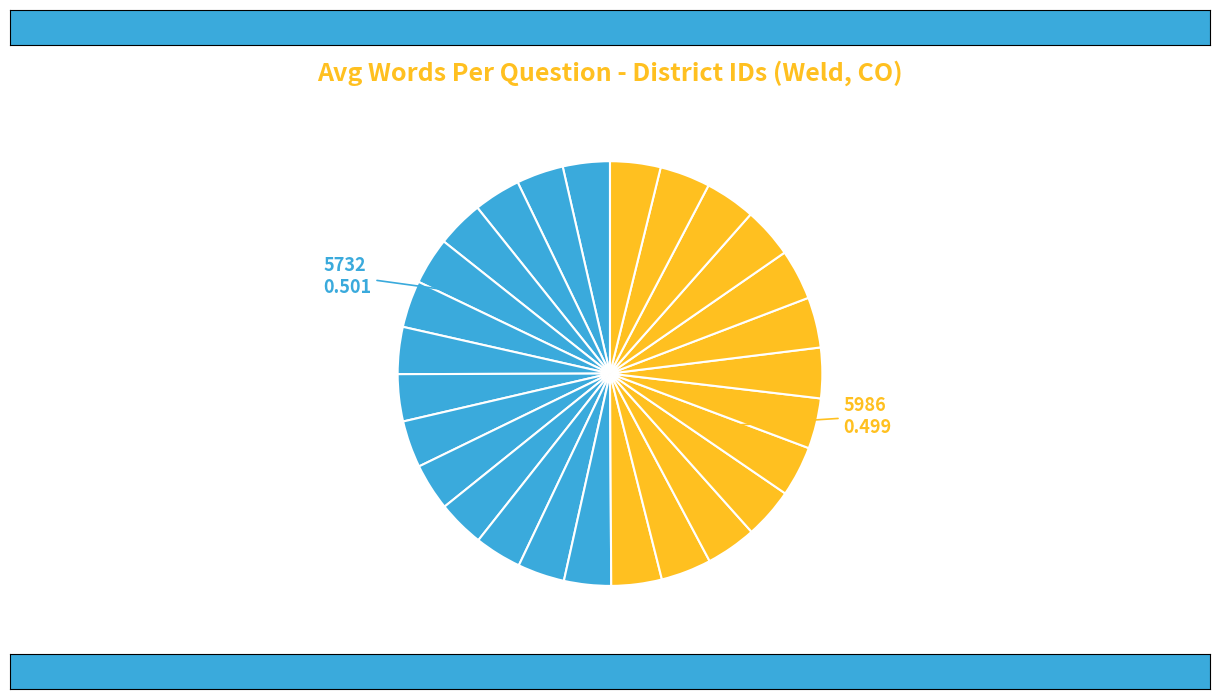

How many segments does this pie chart have?

27